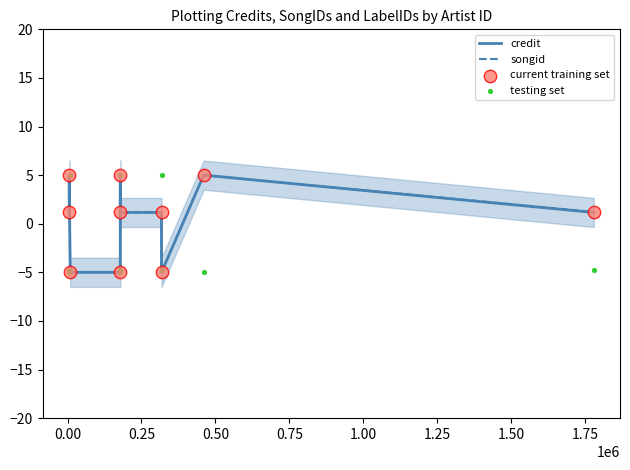

Which series has the widest spread of Y values?

credit